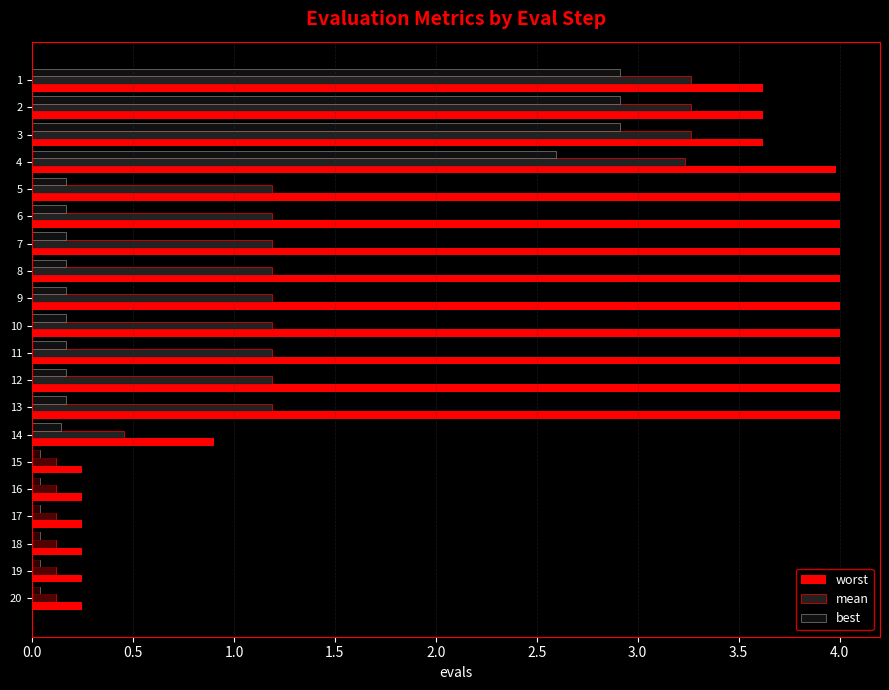

The best series shows 0.0 at 19. True or false?

True